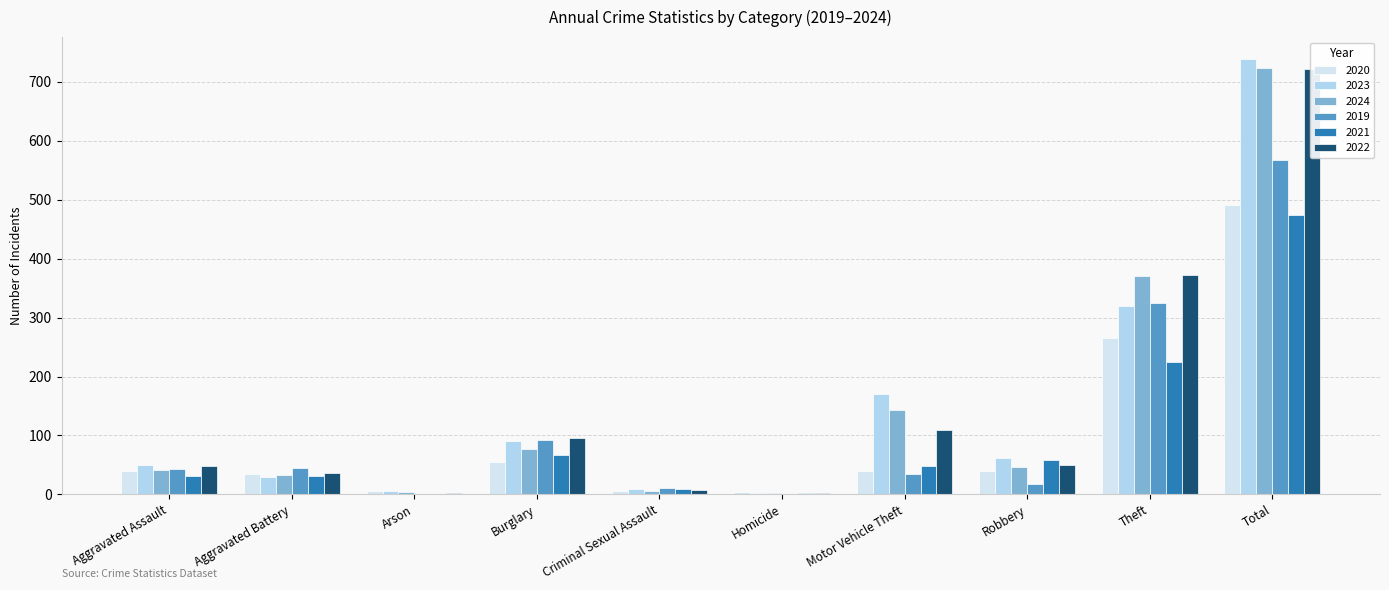

Where does the 2024 series first go above 47?

Burglary